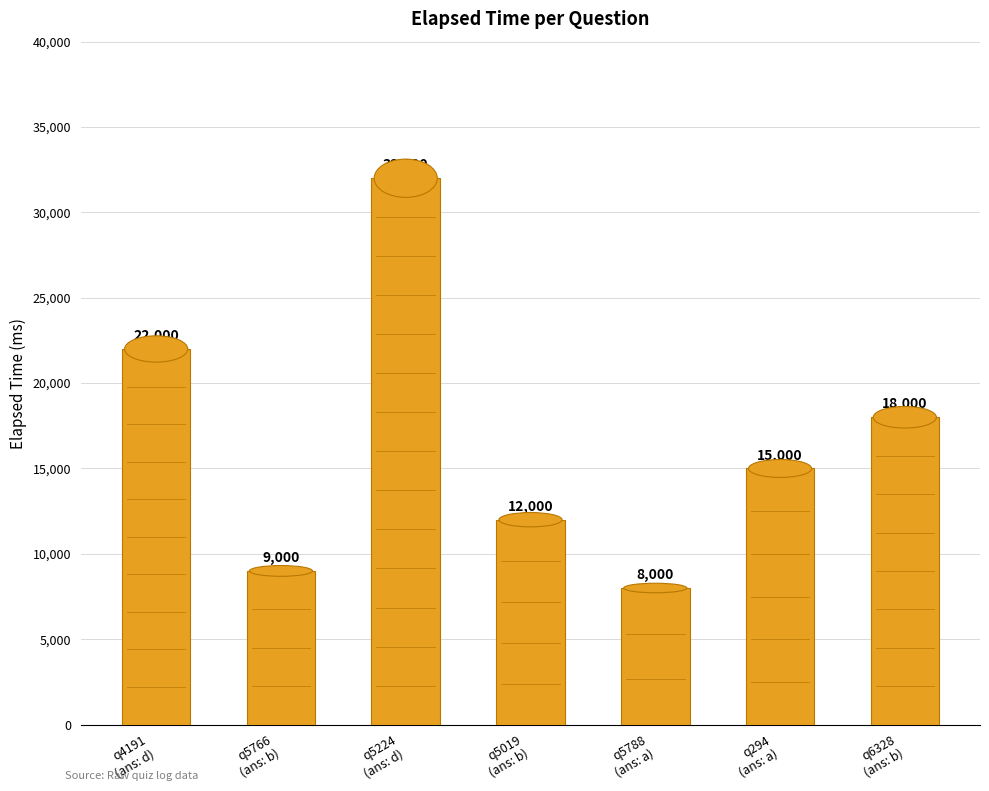

How many distinct data groups are displayed?

1